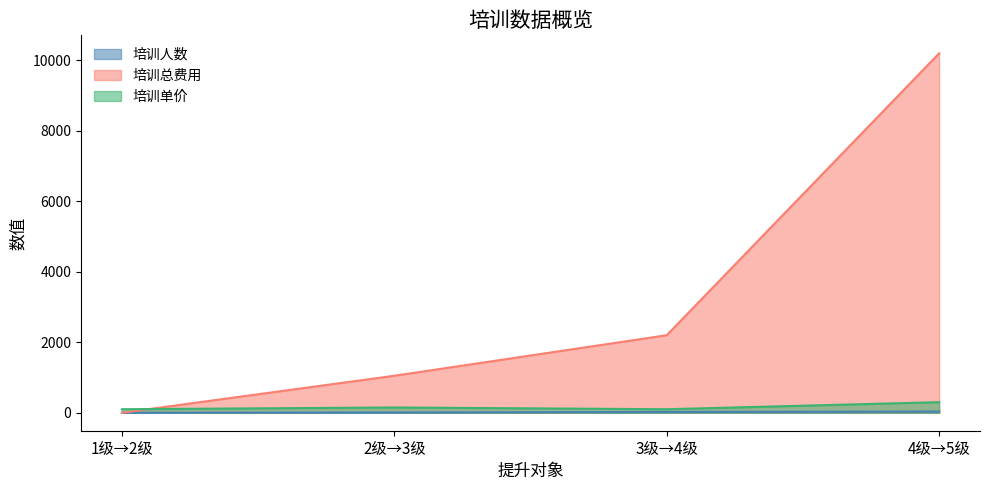

How many values in the 培训总费用 series are below 2200?

2